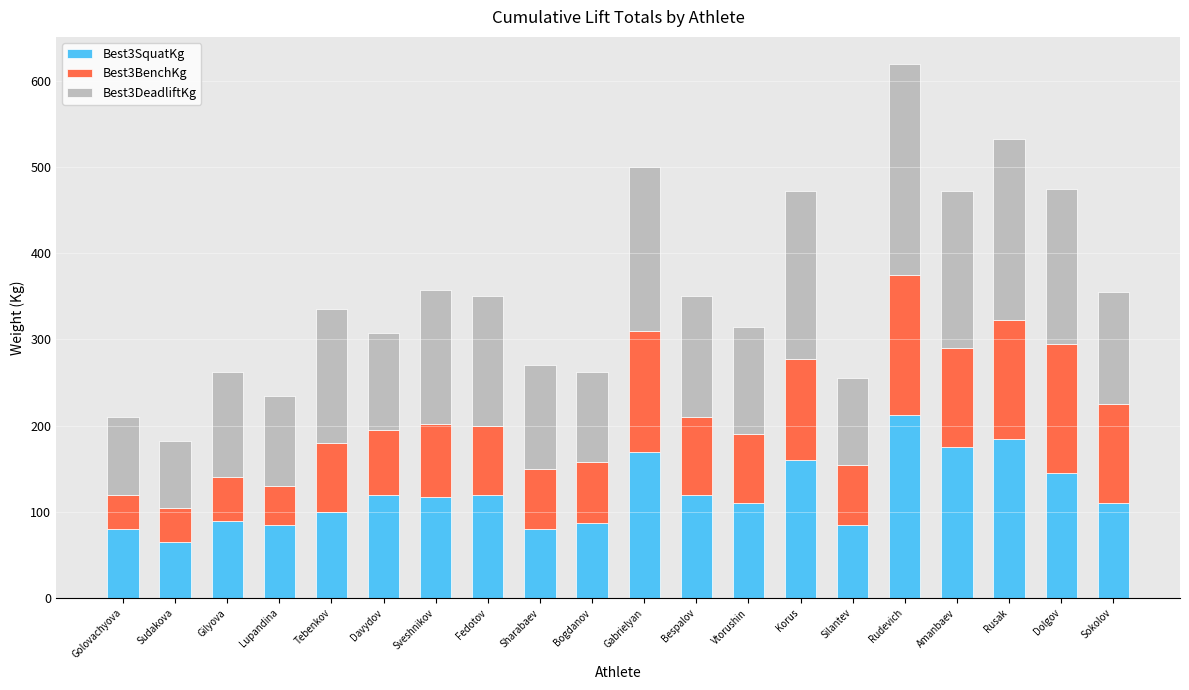

Where does the Best3SquatKg series first go above 117?

Davydov